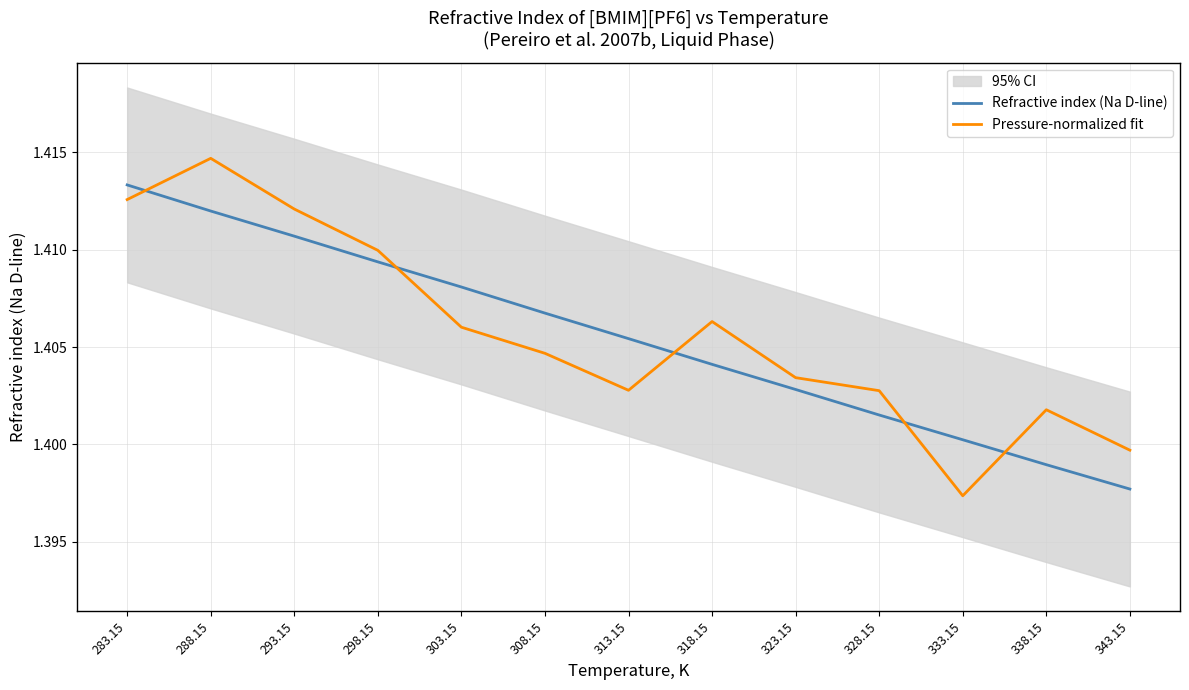

Where do Refractive index (Na D-line) and Pressure-normalized fit first cross each other?

283.15 and 288.15